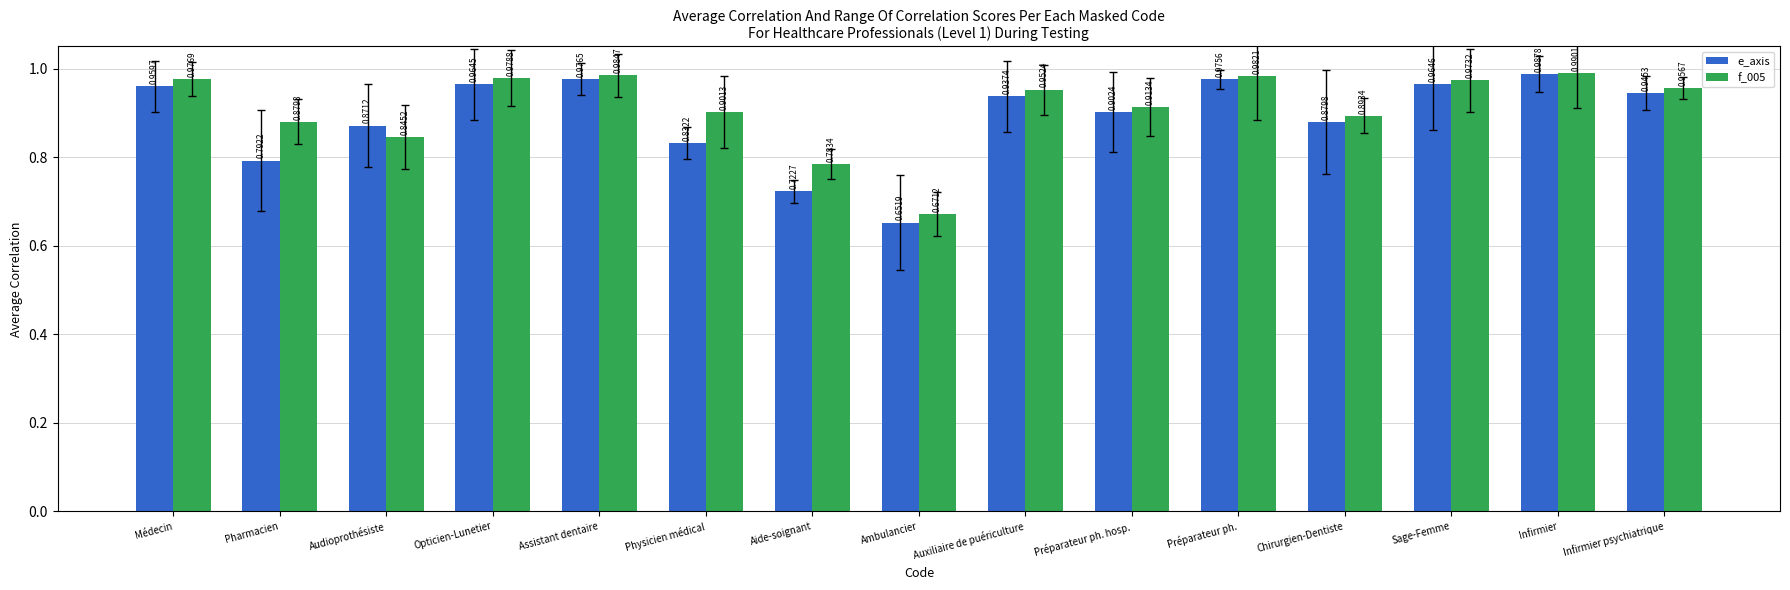

List the series in order of their peak value, lowest first.

e_axis, f_005